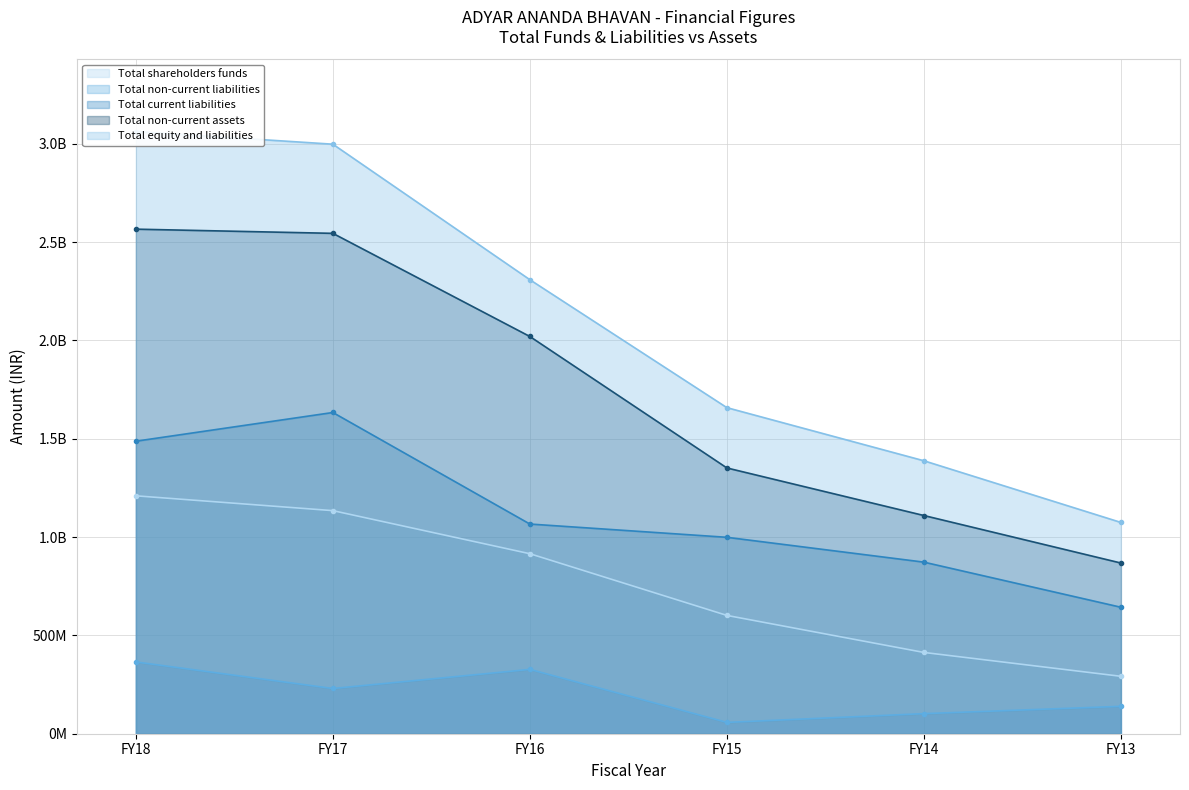

True or false: Total non-current assets and Total non-current liabilities intersect in this chart.

False